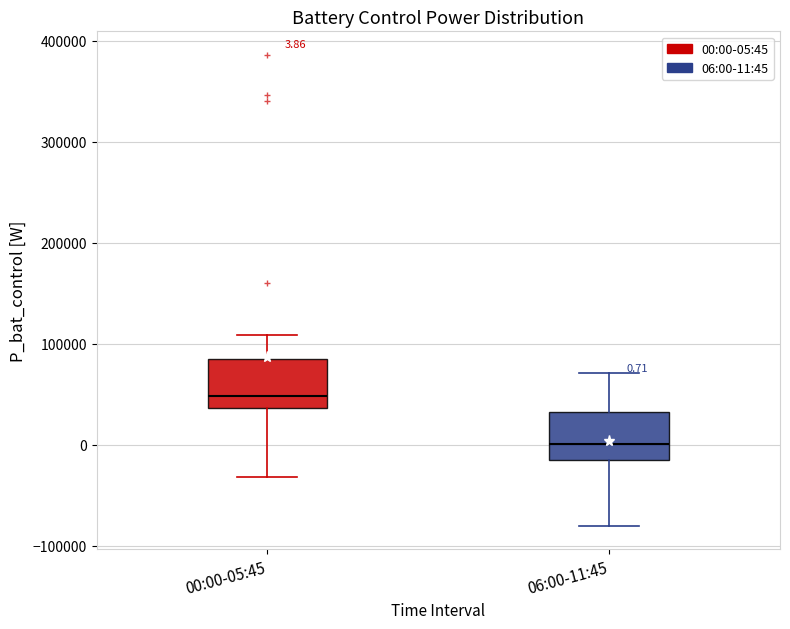

Which box's median line is the lowest?

06:00-11:45